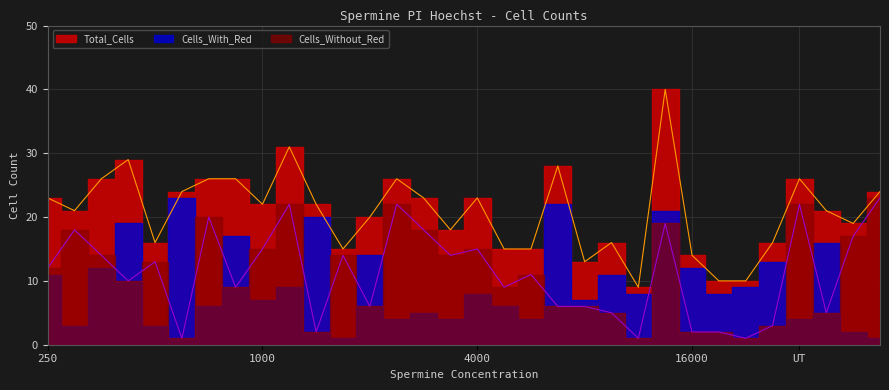

True or false: Cells_Without_Red and Total_Cells cross at least once.

False